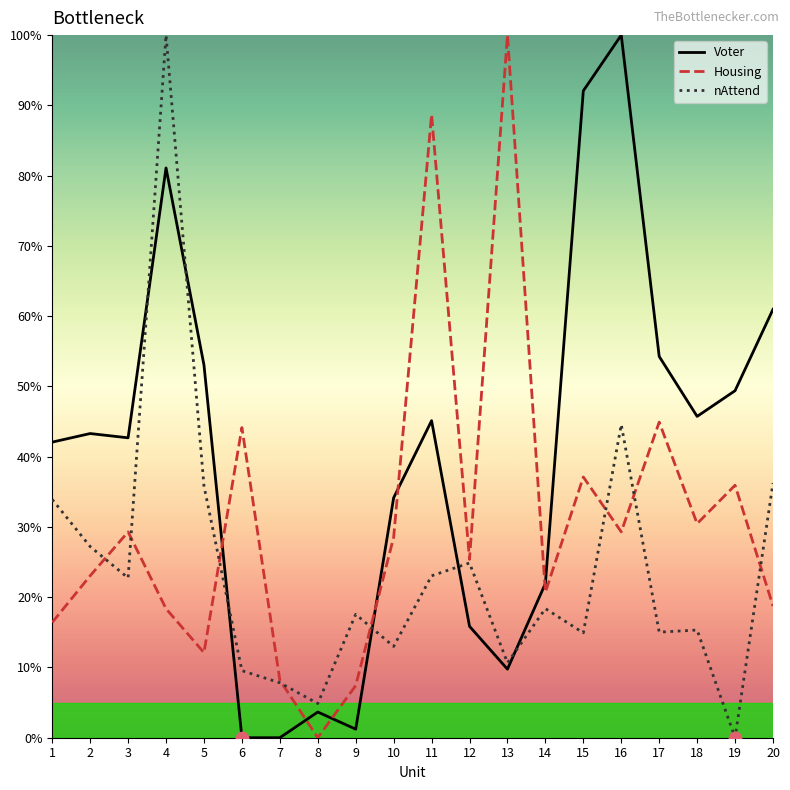

What is the difference between the highest and lowest values at 17?

39.2